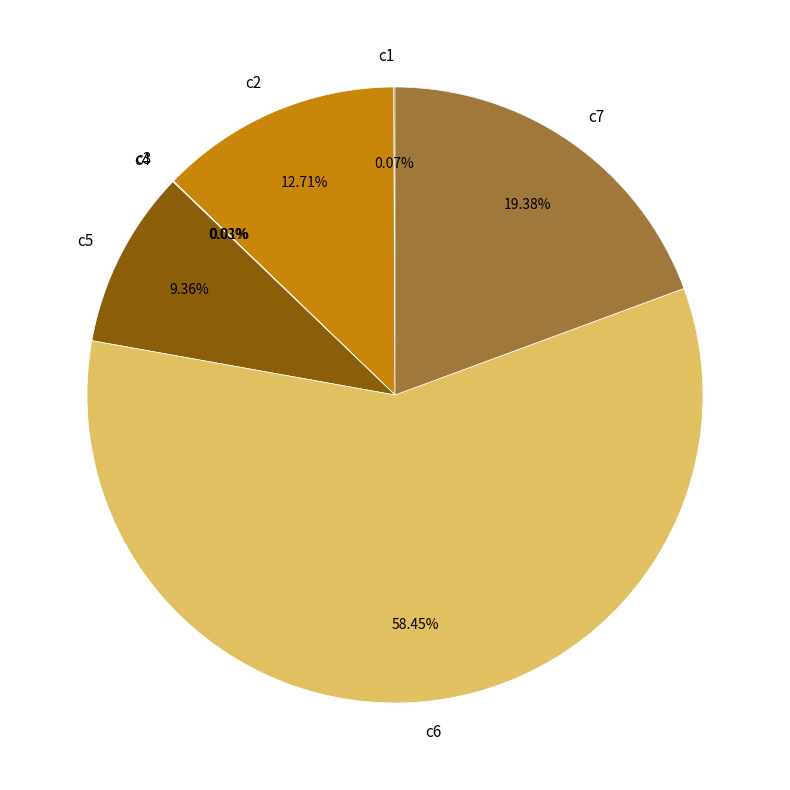

Which slice represents more than half of the pie?

c6